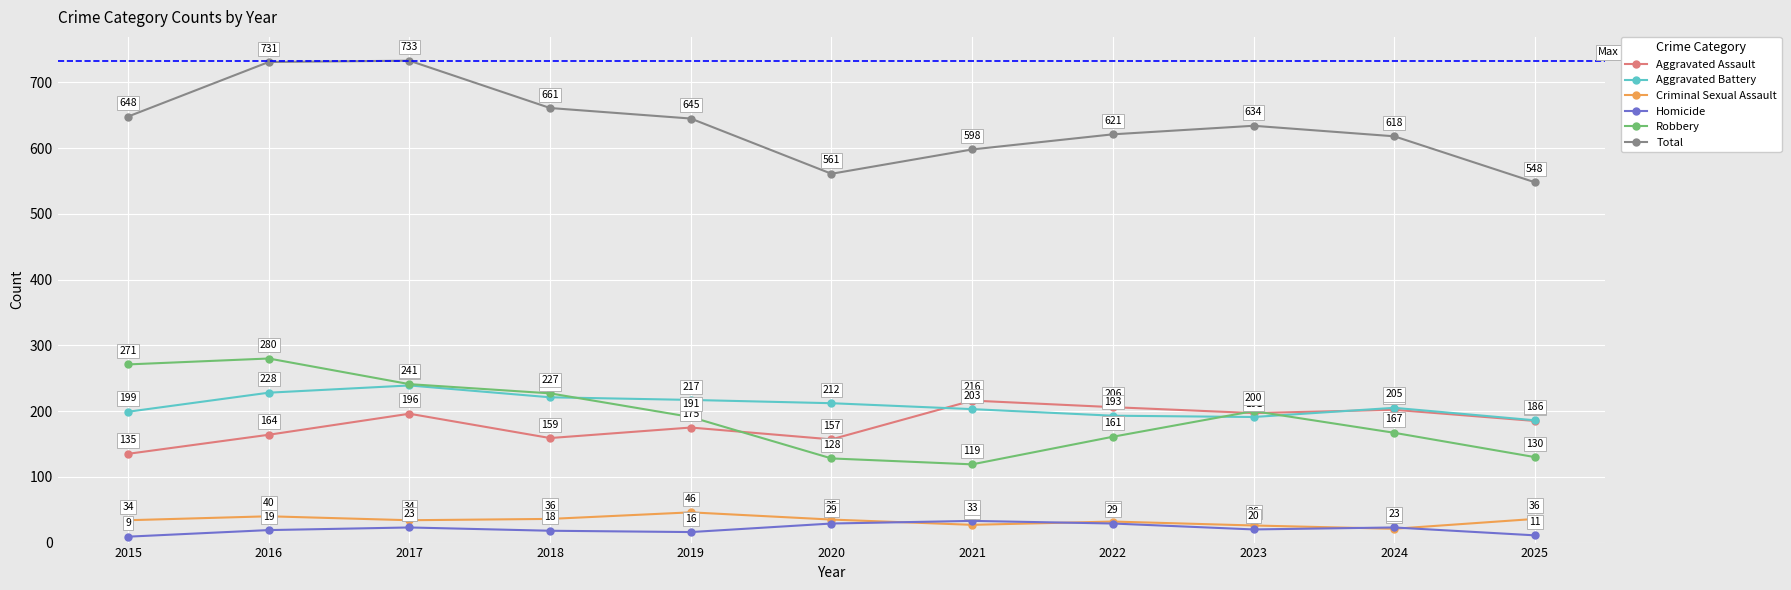

Rank the series by their maximum value, from lowest to highest.

Homicide, Criminal Sexual Assault, Aggravated Assault, Aggravated Battery, Robbery, Total